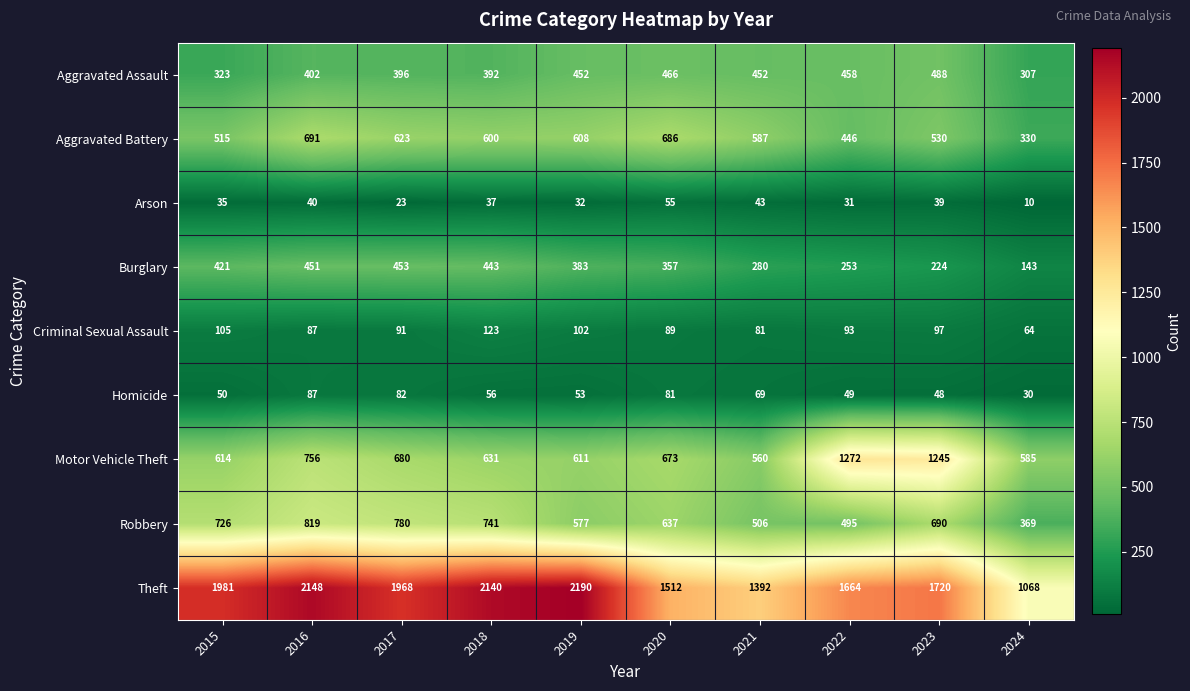

Rank the series at 2017 from highest to lowest value.

Theft, Robbery, Motor Vehicle Theft, Aggravated Battery, Burglary, Aggravated Assault, Criminal Sexual Assault, Homicide, Arson